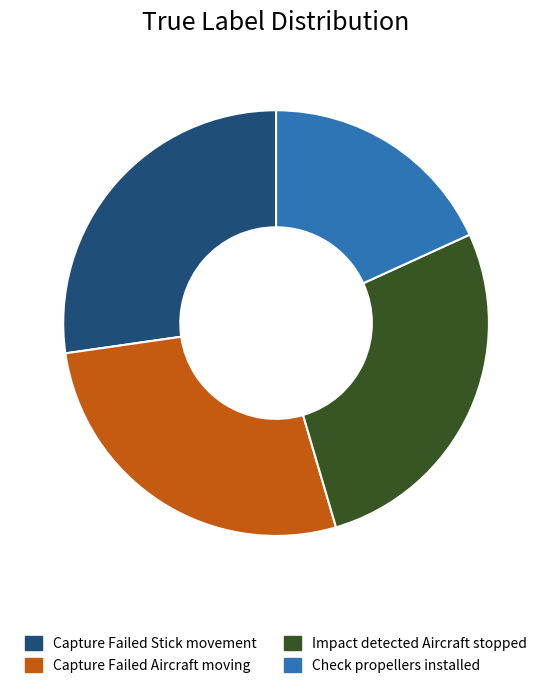

Is there a majority slice in this chart?

No